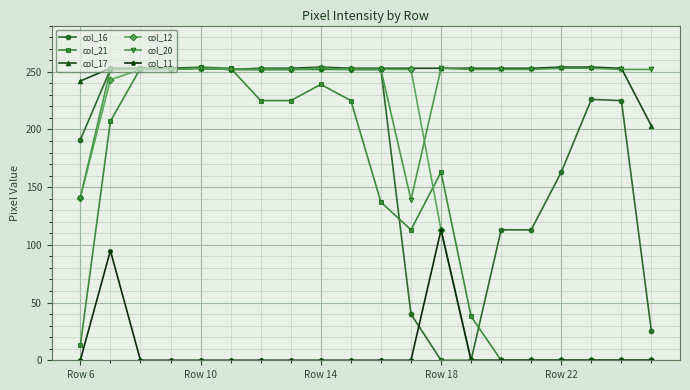

True or false: col_11 has more than 0 points higher than both neighbors.

True